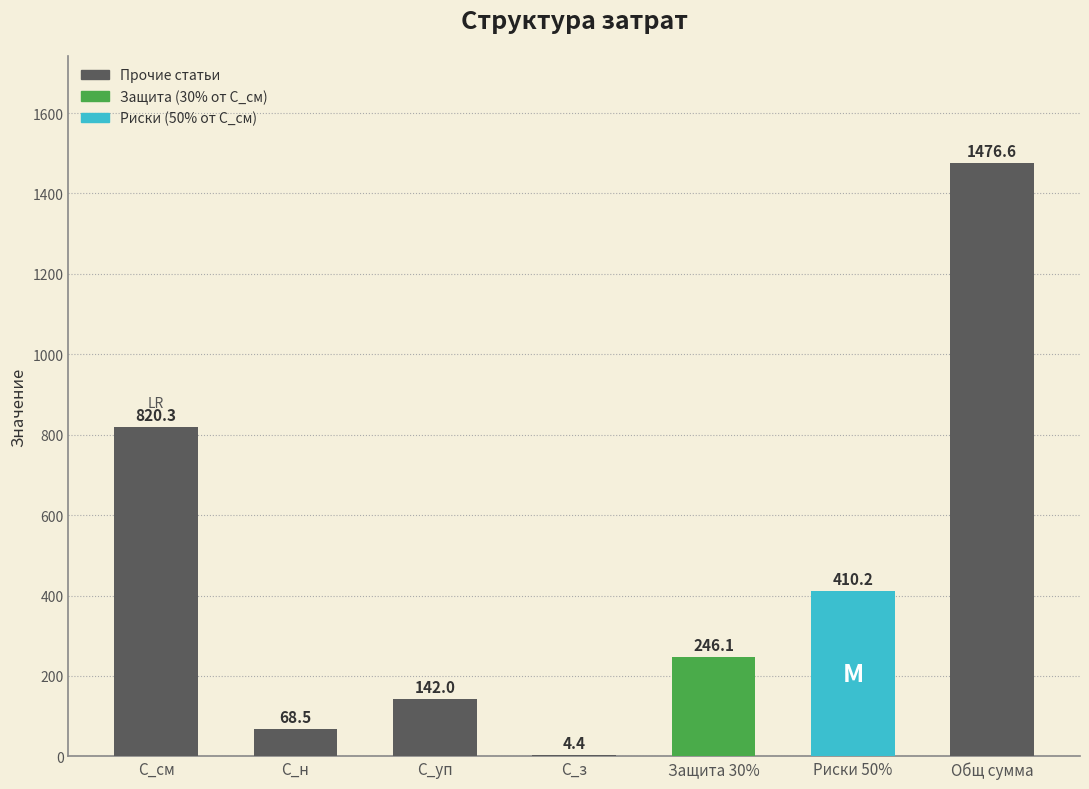

What is the sum of the values at С_з and С_уп?

146.4